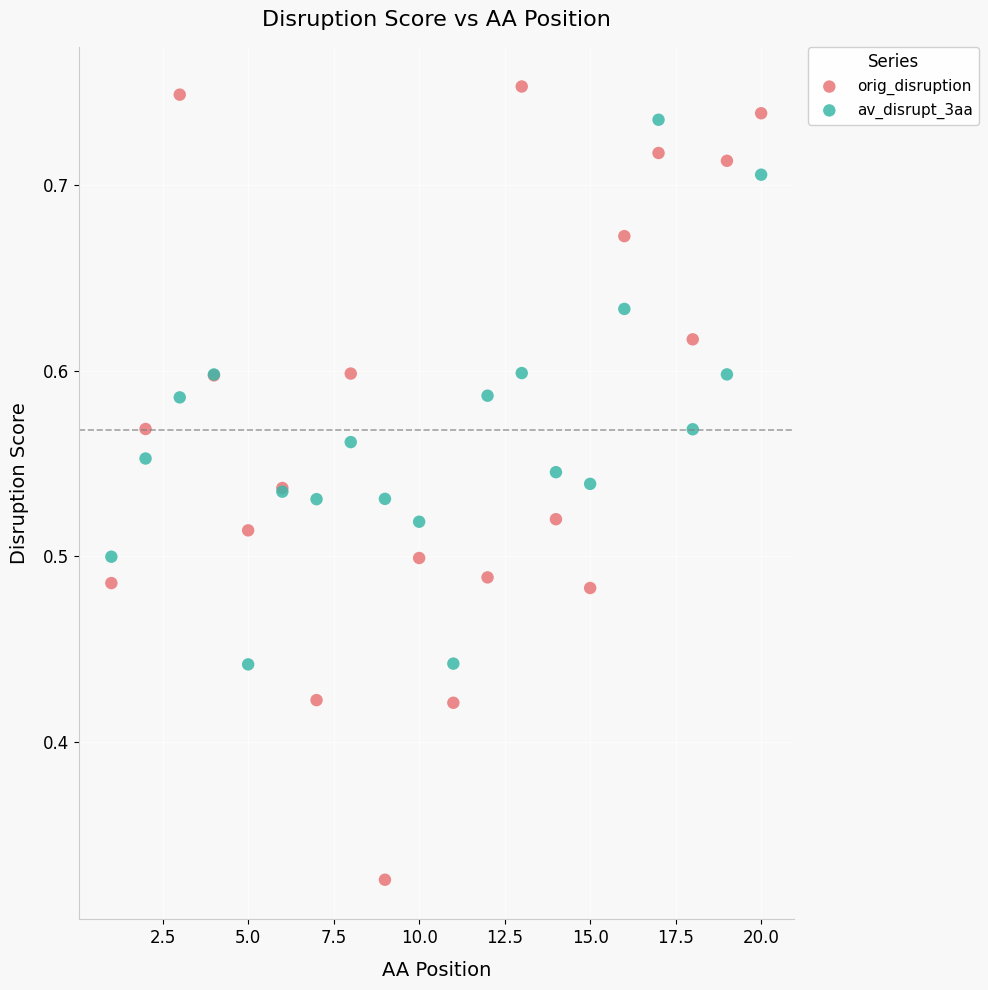

What are all the series names shown in the legend?

orig_disruption, av_disrupt_3aa